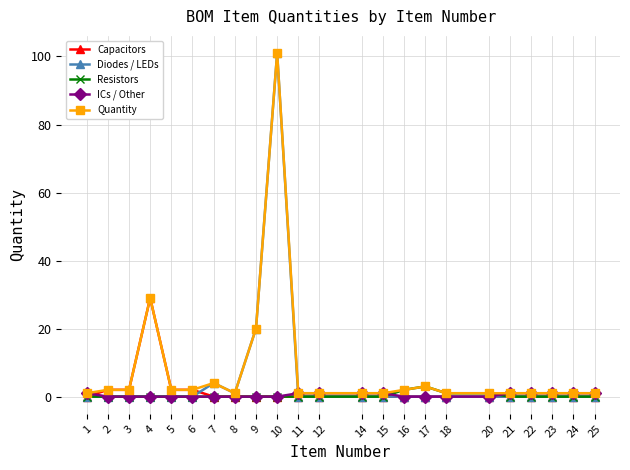

Reading right to left, what are all the values shown in this chart?

Capacitors: 25=0	24=0	23=0	22=0	21=0	20=0	18=0	17=0	16=0	15=0	14=0	12=0	11=0	10=0	9=0	8=0	7=0	6=2	5=2	4=29	3=2	2=2	1=0
Diodes / LEDs: 25=0	24=0	23=0	22=0	21=0	20=0	18=0	17=0	16=0	15=0	14=0	12=0	11=0	10=101	9=20	8=1	7=4	6=0	5=0	4=0	3=0	2=0	1=0
Resistors: 25=0	24=0	23=0	22=0	21=0	20=1	18=1	17=3	16=2	15=0	14=0	12=0	11=0	10=0	9=0	8=0	7=0	6=0	5=0	4=0	3=0	2=0	1=0
ICs / Other: 25=1	24=1	23=1	22=1	21=1	20=0	18=0	17=0	16=0	15=1	14=1	12=1	11=1	10=0	9=0	8=0	7=0	6=0	5=0	4=0	3=0	2=0	1=1
Quantity: 25=1	24=1	23=1	22=1	21=1	20=1	18=1	17=3	16=2	15=1	14=1	12=1	11=1	10=101	9=20	8=1	7=4	6=2	5=2	4=29	3=2	2=2	1=1